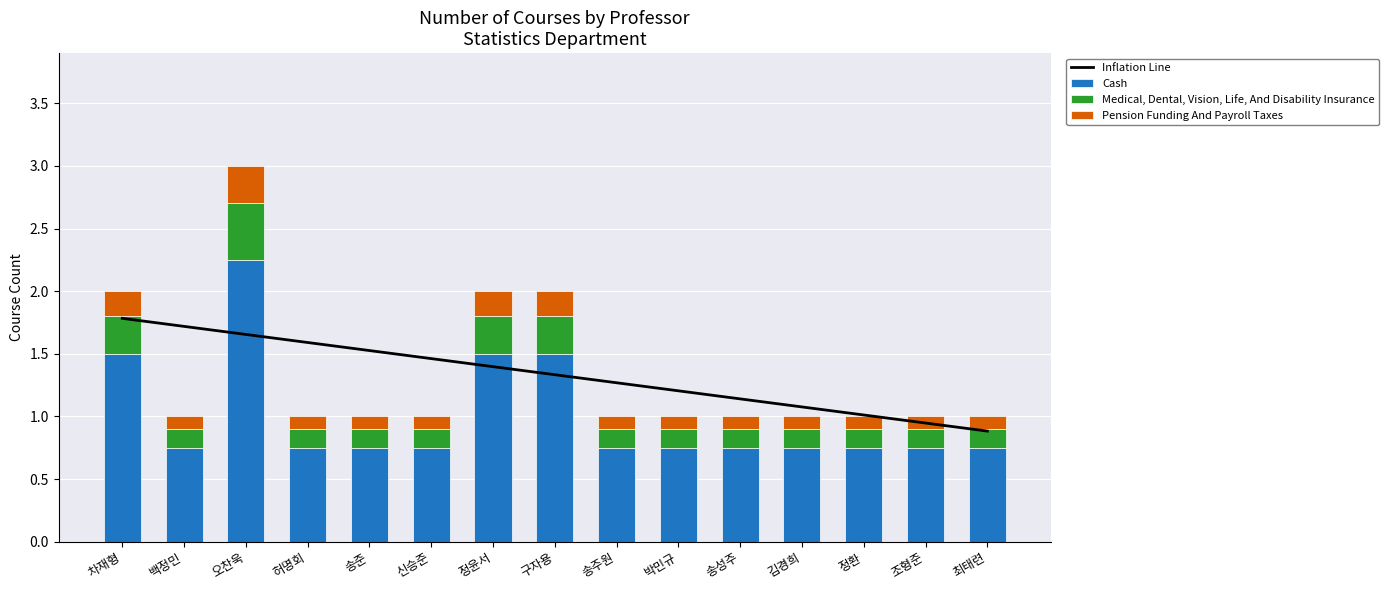

What is the value of the Pension Funding And Payroll Taxes bar at the 15th from the left?

0.1